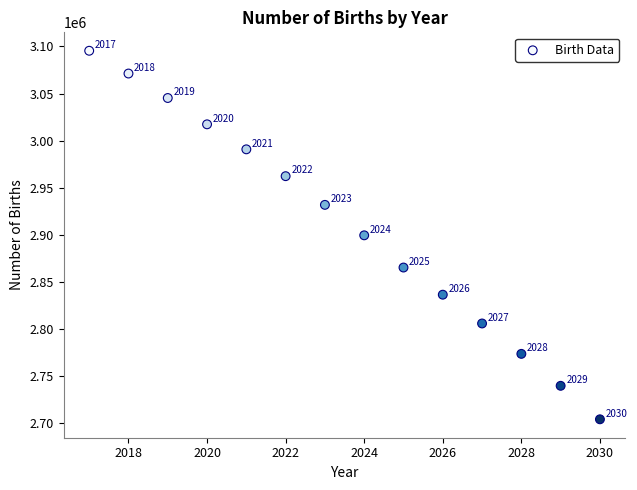

What Y value in the scatter plot is closest to 2899570?

2899255